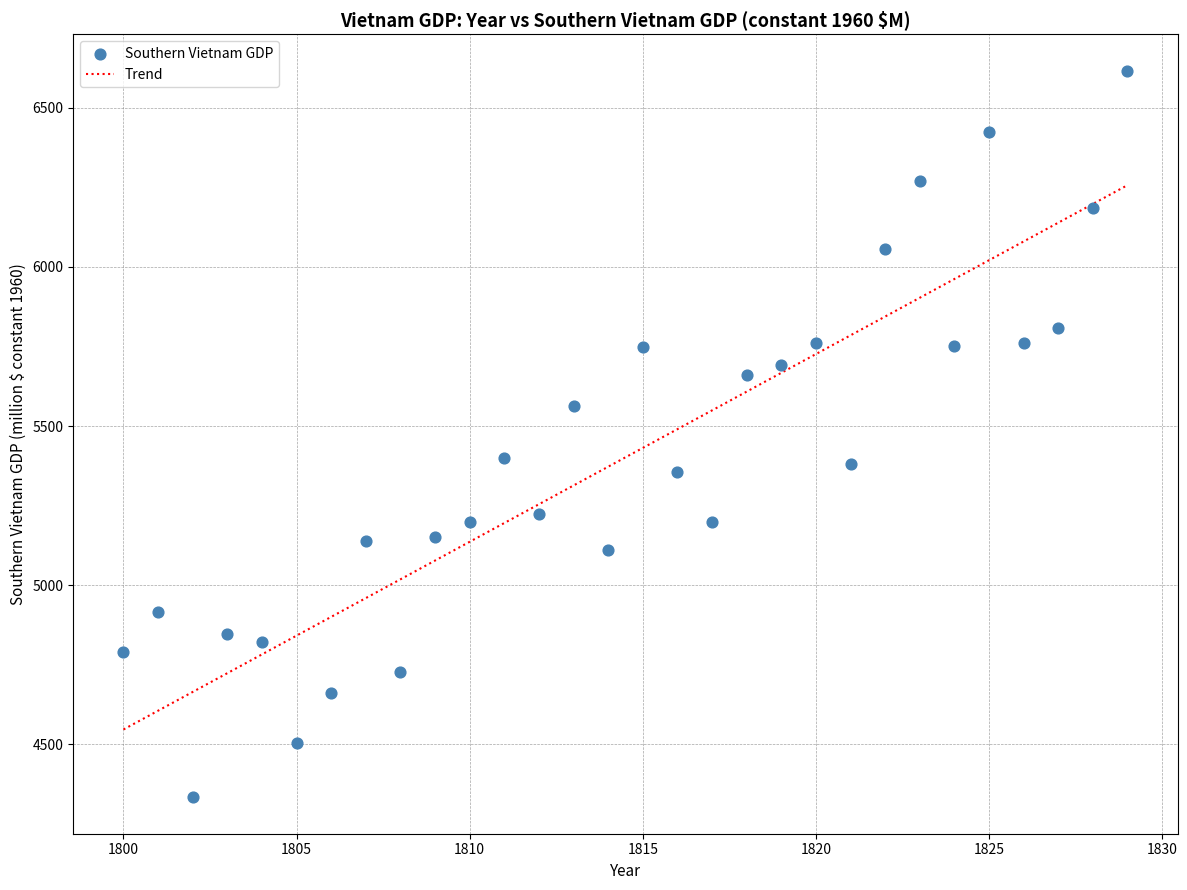

What is the range of X values (max minus min)?

29.0